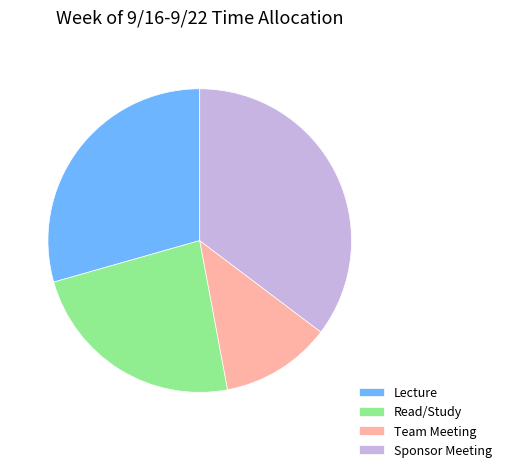

How many segments does this pie chart have?

4